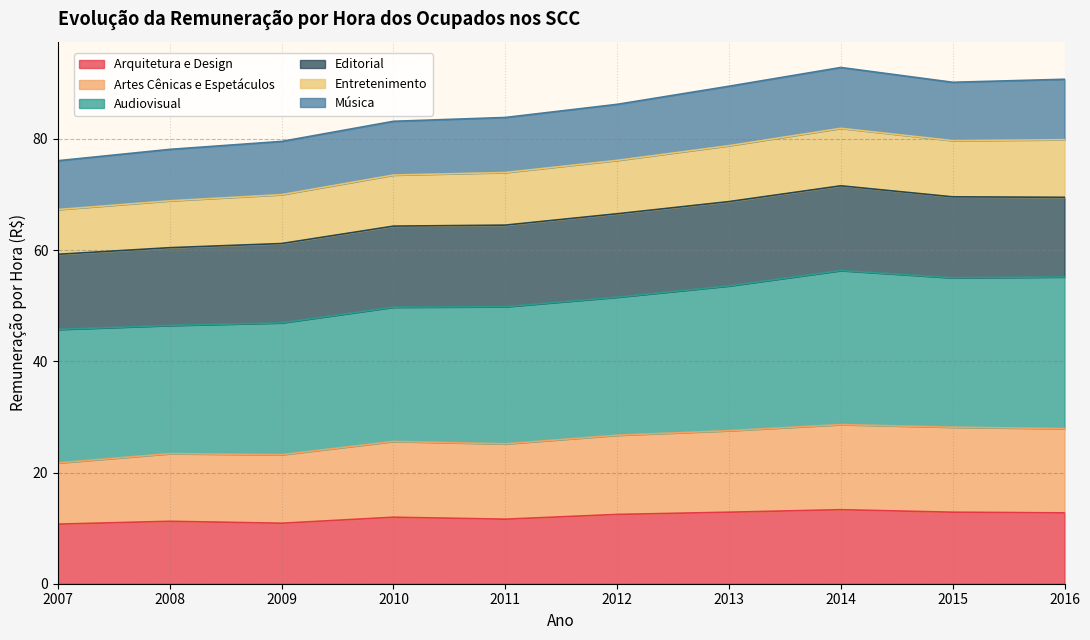

What is the minimum value for Arquitetura e Design?

10.7